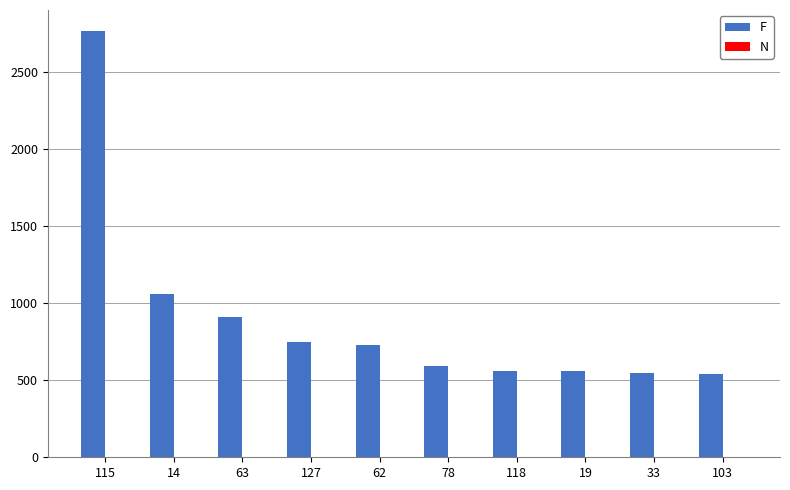

What is the total value across all series at 19?

559